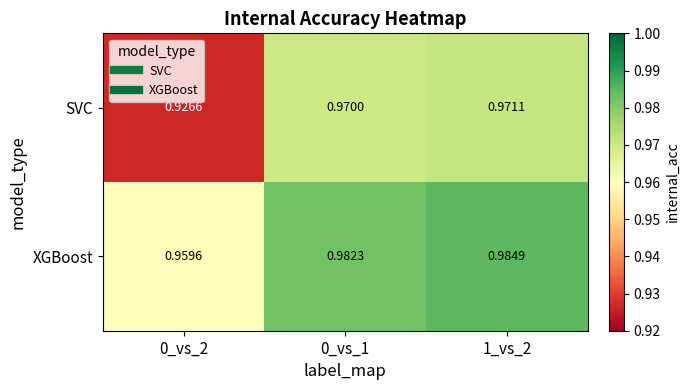

At 1_vs_2, list the series in order from smallest to largest.

SVC, XGBoost